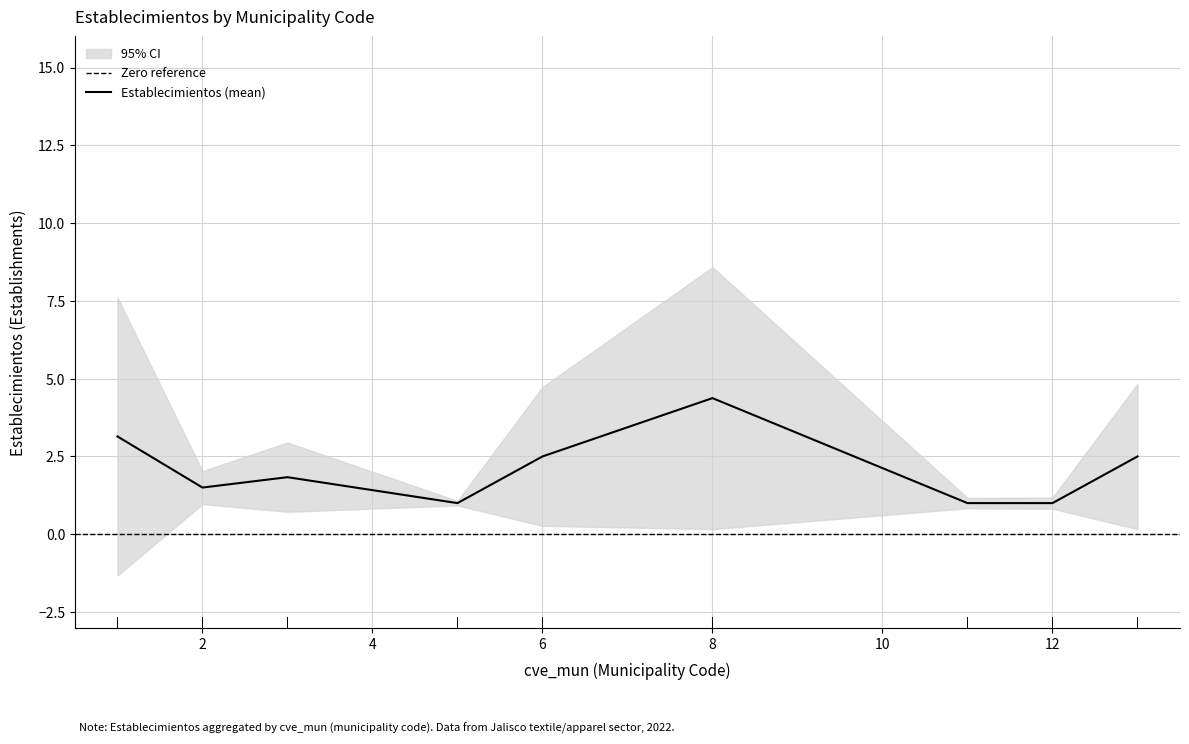

What is the value of the Establecimientos point at the 11th from the left?

1